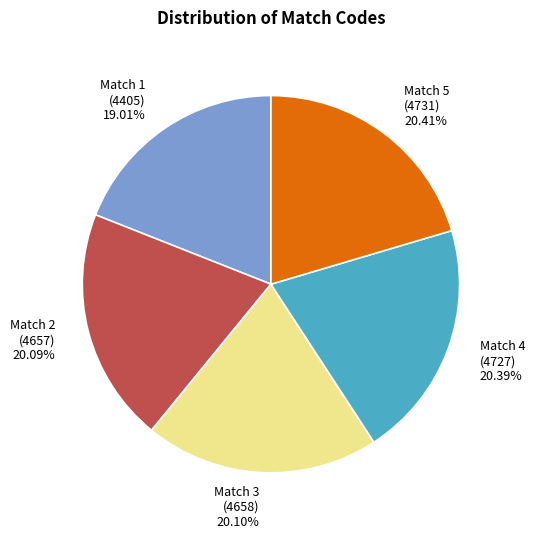

Is there any slice that represents more than half of the pie?

No